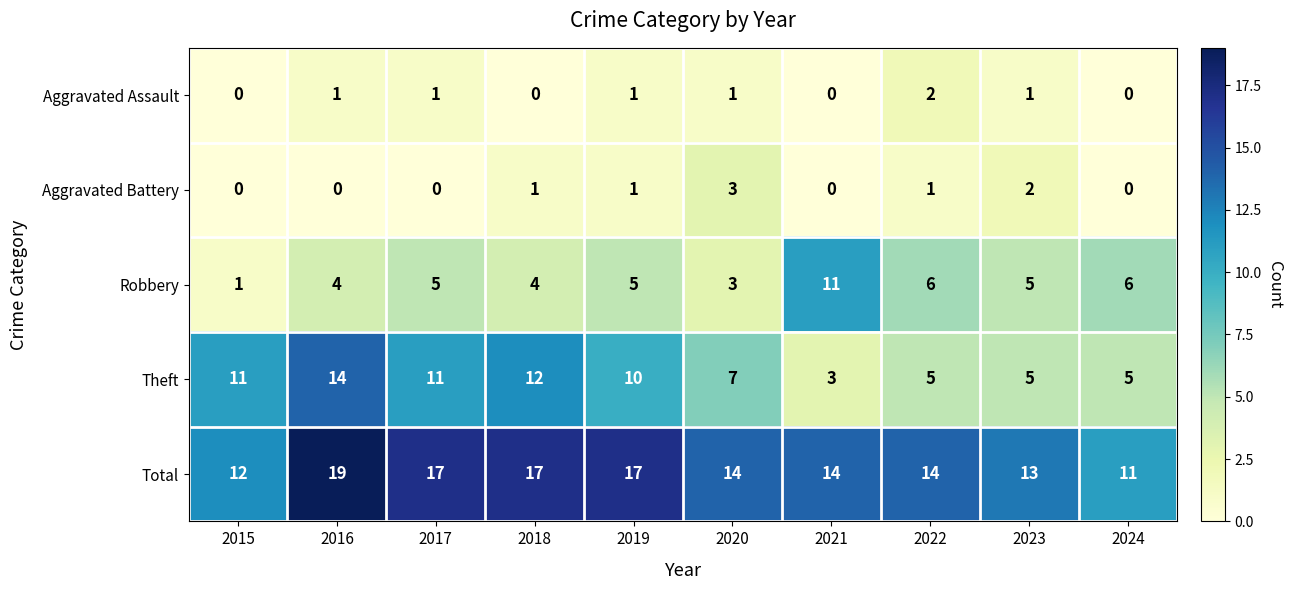

At which category is the sum across all series the highest?

2016